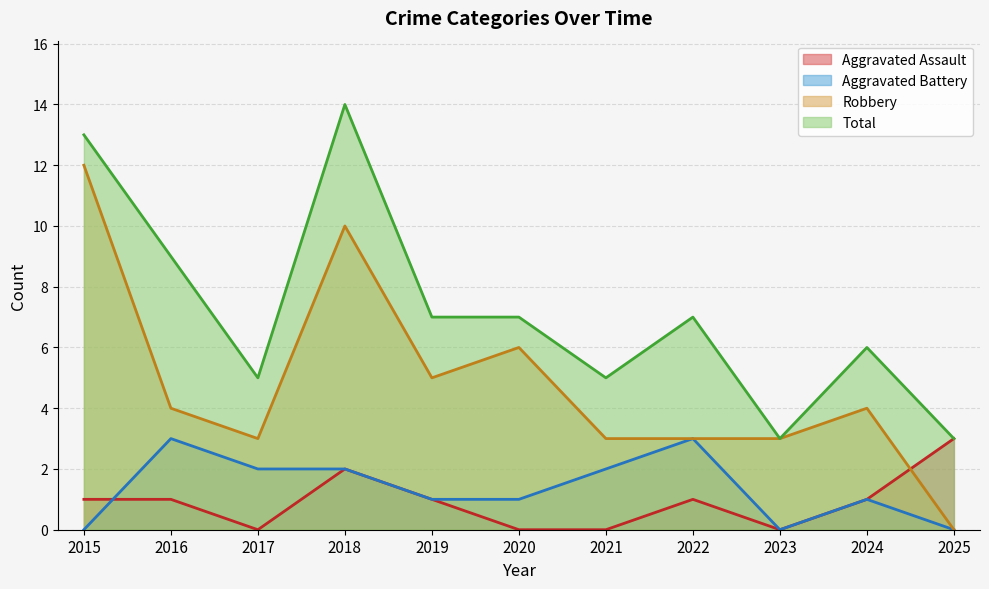

How many categories are shown in the chart?

11